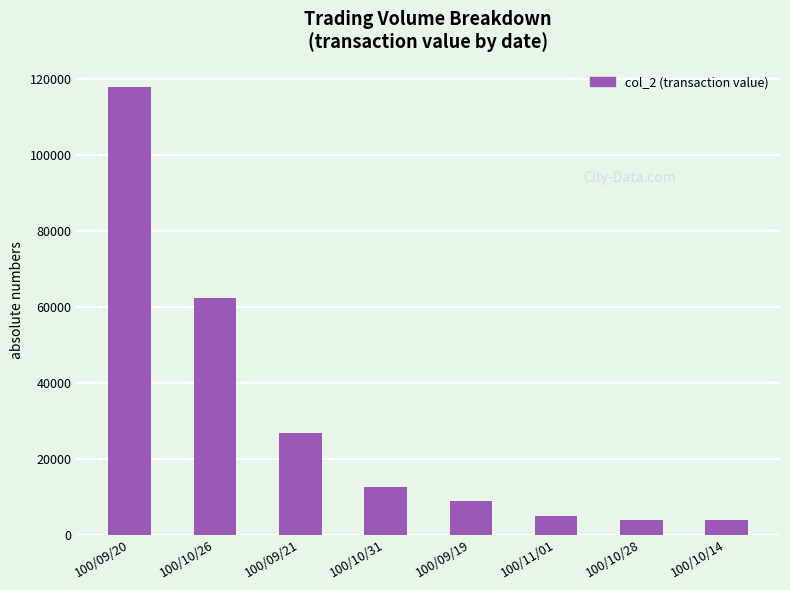

Approximately how many times larger is the value at 100/09/21 compared to 100/10/14?

6.8